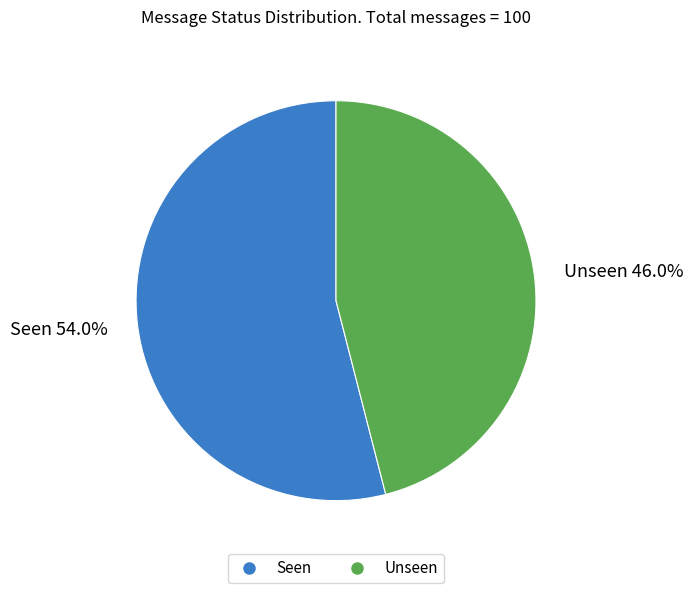

How many segments does this pie chart have?

2